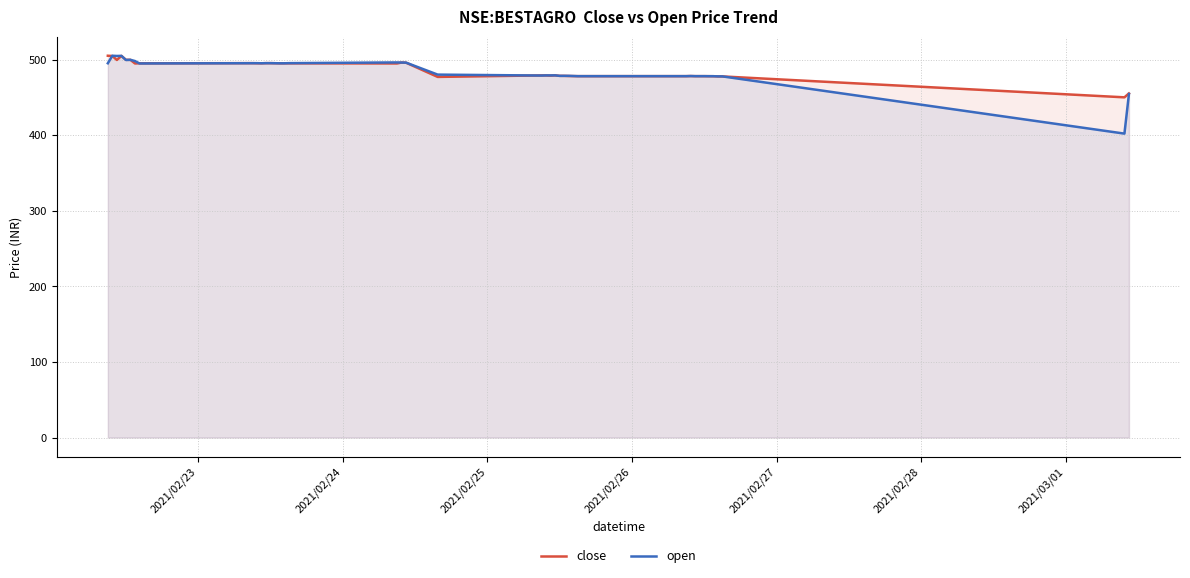

What is the highest value of the open series?

505.0